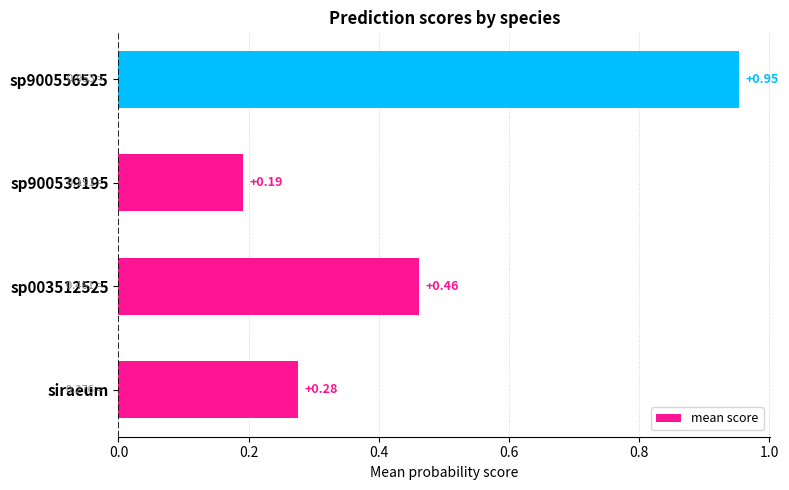

List the labels in order of value, smallest first.

sp900539195, siraeum, sp003512525, sp900556525